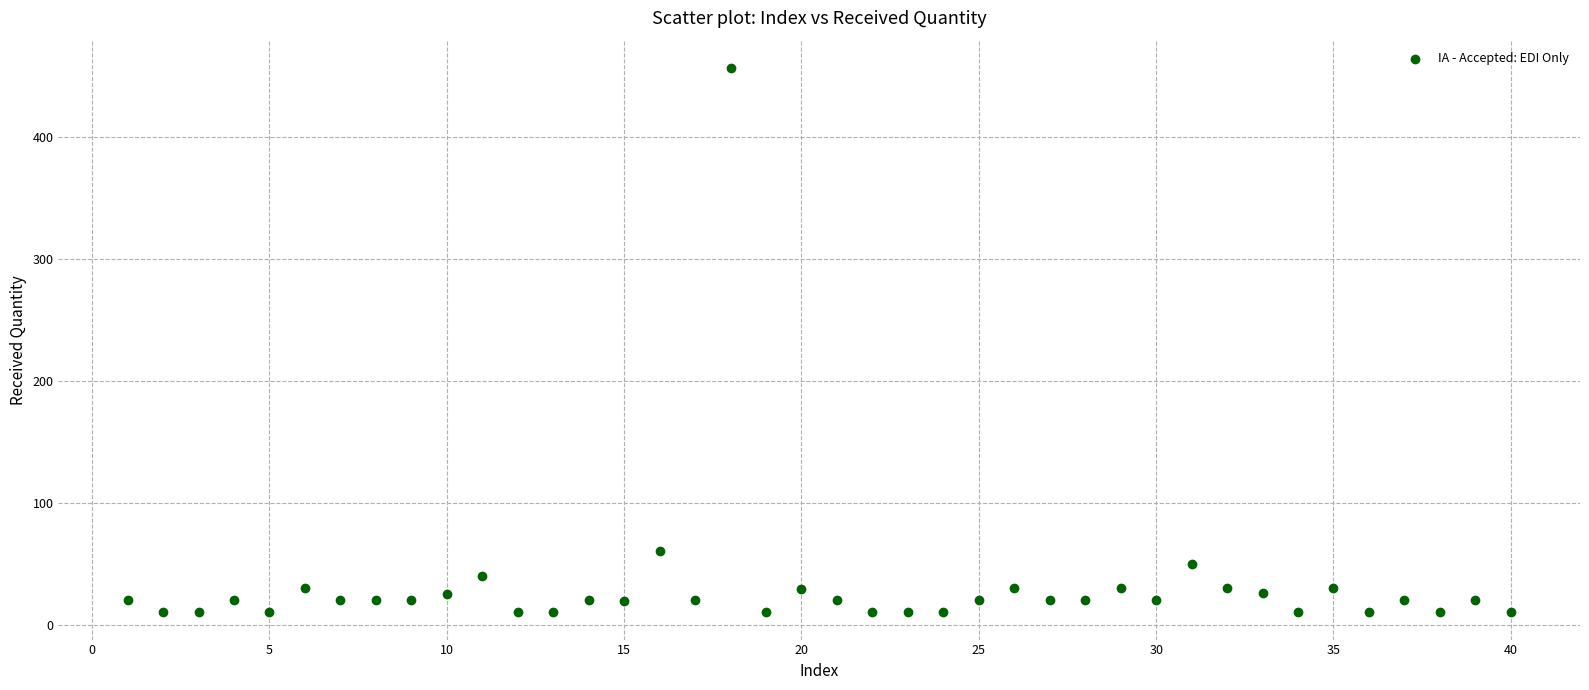

What Y value in the scatter plot is closest to 233?

60